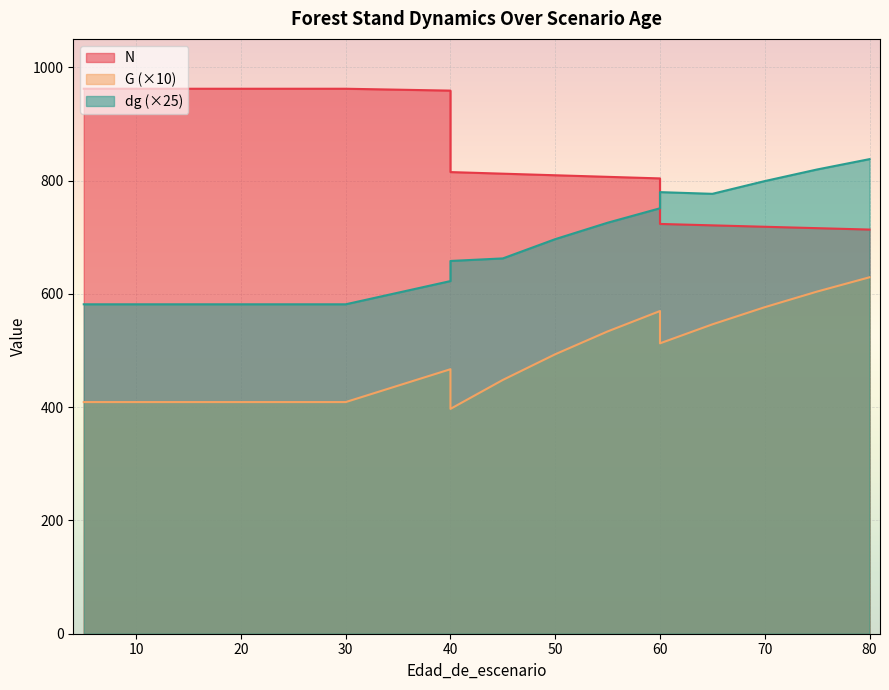

Which series has the largest total across all categories?

N